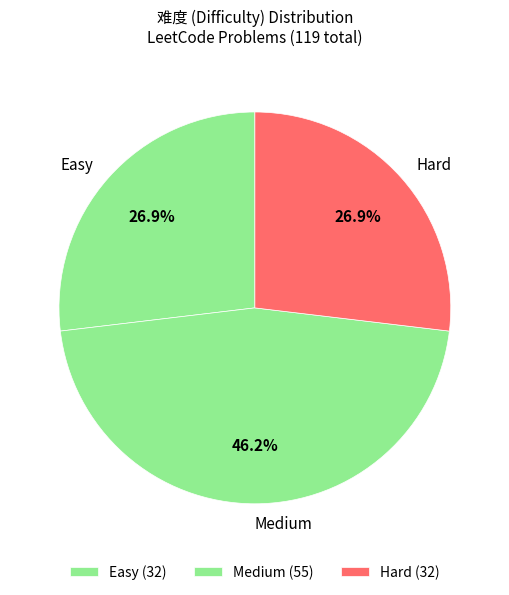

To the nearest percent, what is the difference between the Hard and Medium slice percentages?

19%